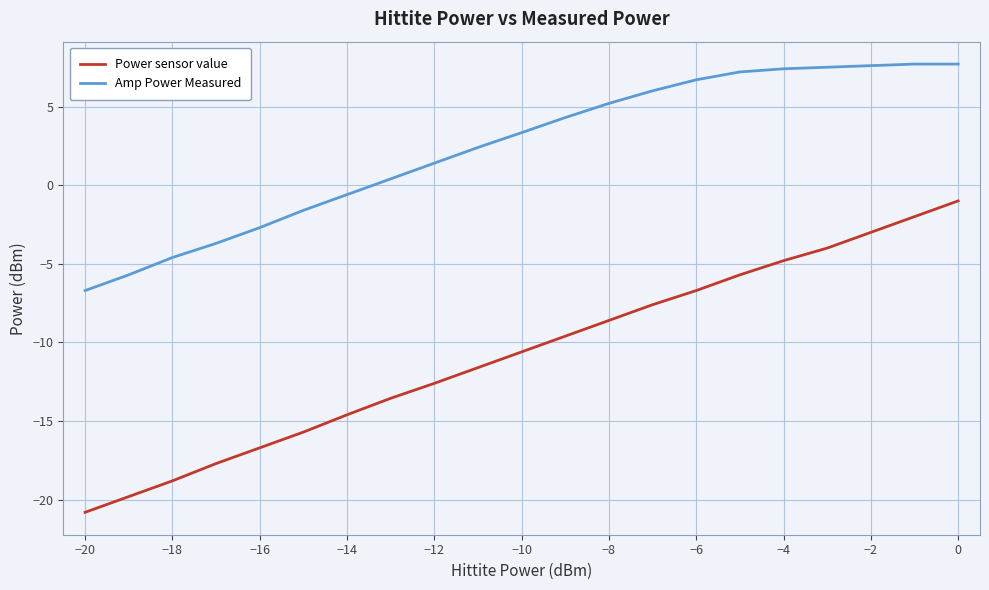

True or false: Power sensor value and Amp Power Measured cross at least once.

False